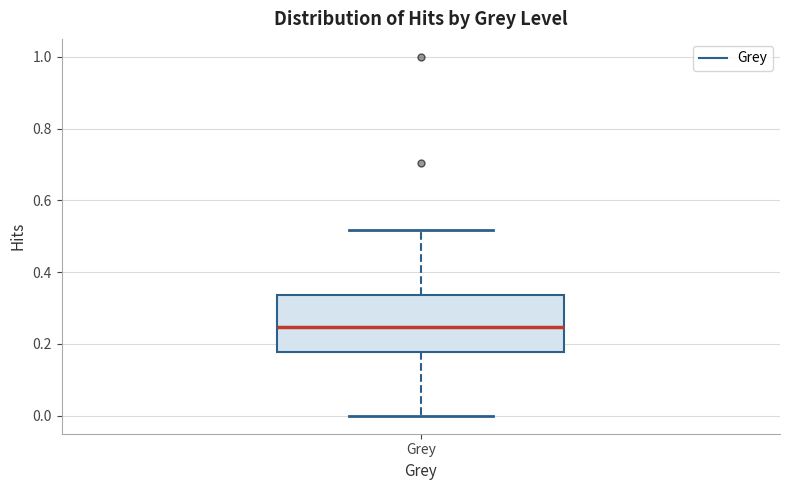

Read this box plot against the y-axis: the position of the median line, the range covered by the box, and the ends of both whiskers. The values are not printed on the chart, so give them approximately, as read against the axis.

median 0.24, box 0.18 to 0.34, whiskers 0.00 to 0.52